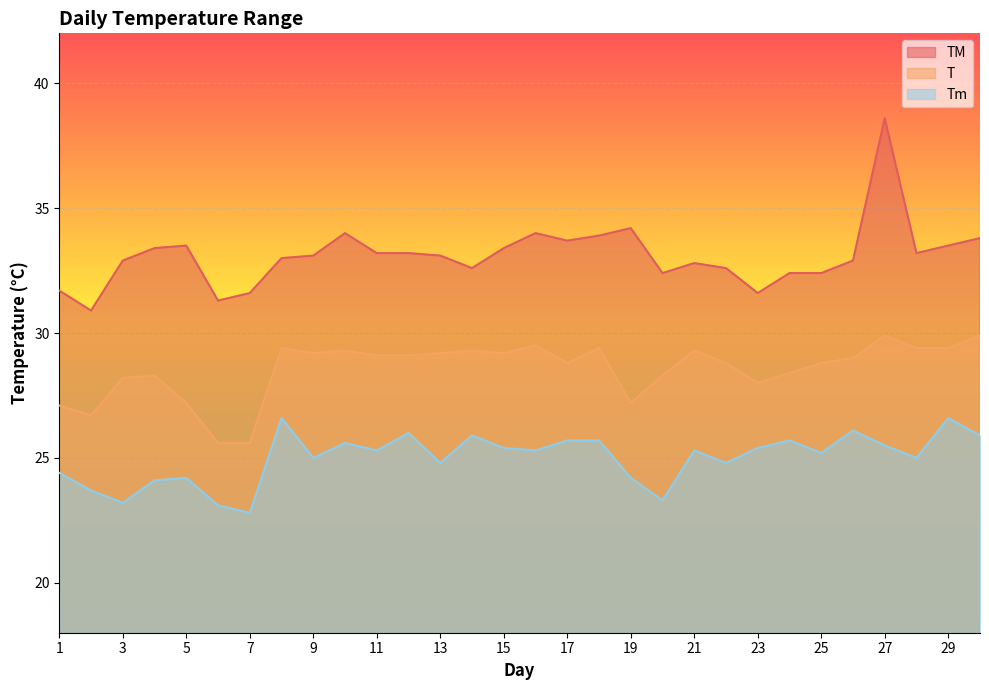

What is the value of the Tm point at the 30th from the left?

25.9